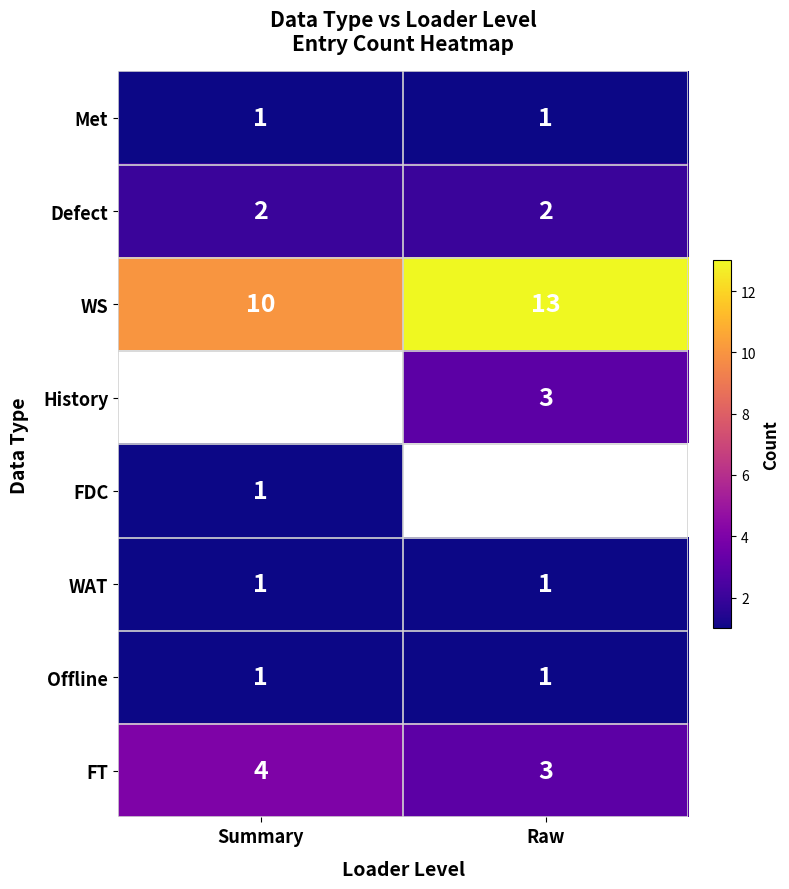

True or false: Defect has a value of 1 at Raw.

False